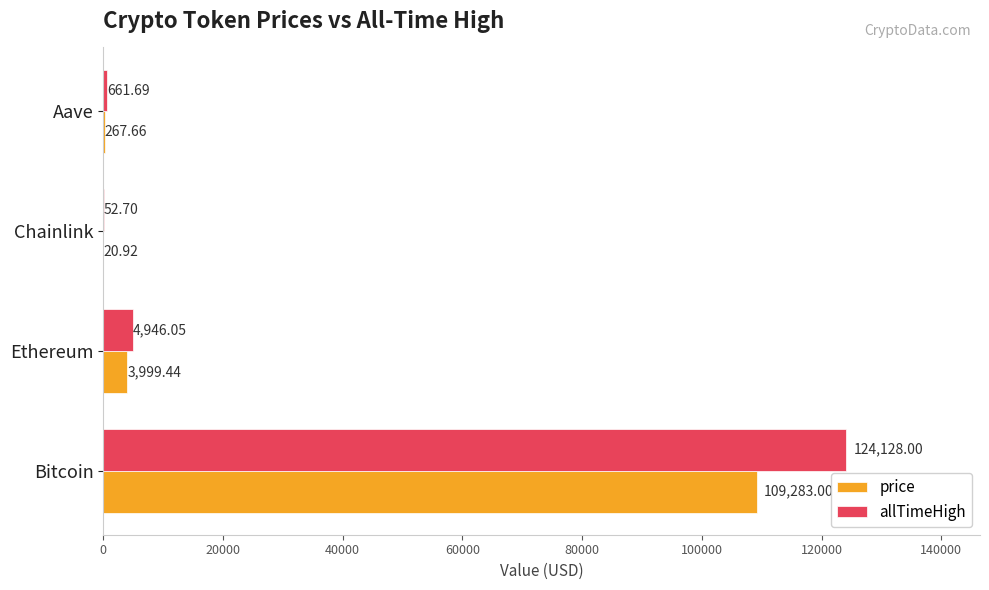

How many distinct data groups are displayed?

2